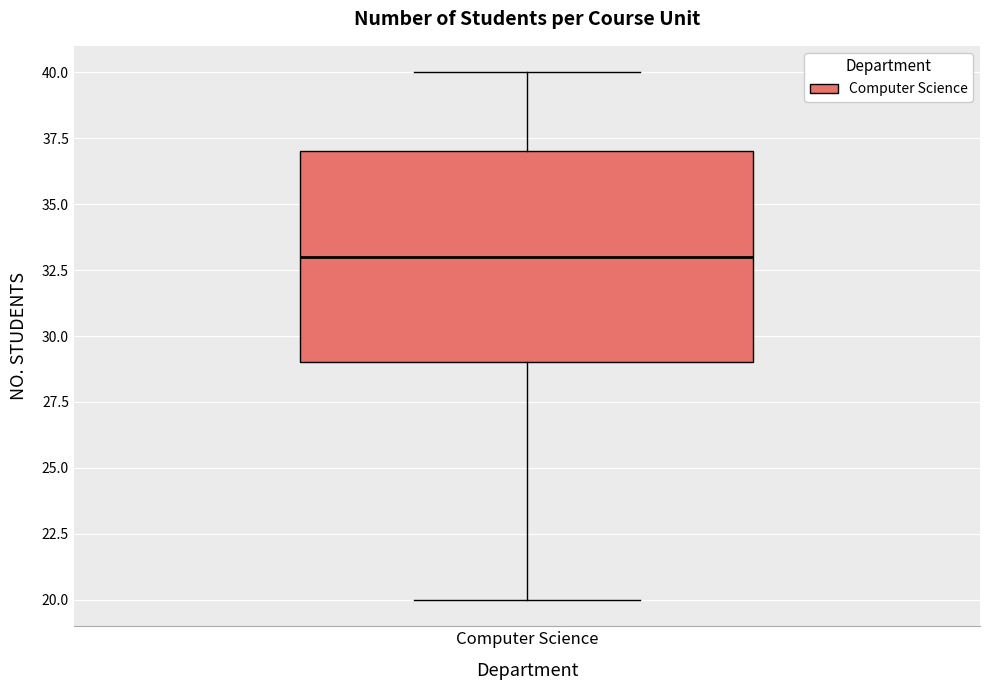

Transcribe this box plot: give where the median line is, the range the box spans, and where the two whiskers end, as read against the y-axis. The values are not printed on the chart, so give them approximately, as read against the axis.

median 33, box 29 to 37, whiskers 20 to 40